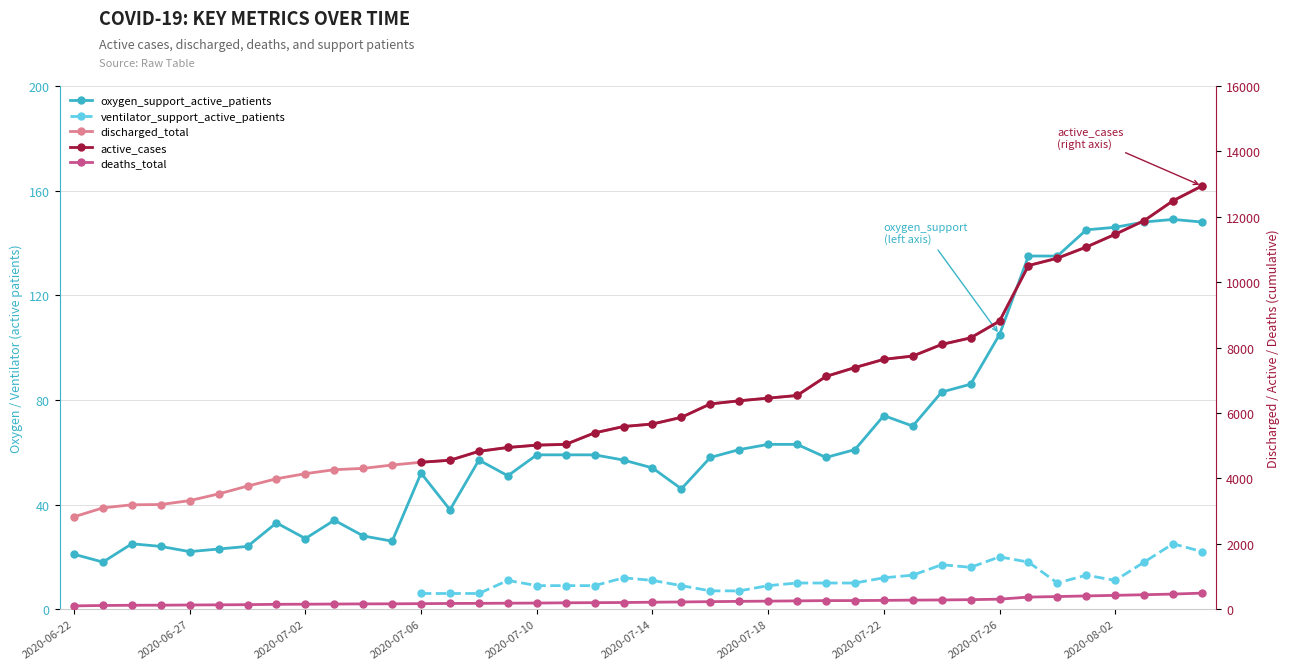

What is the total value across all series at 2020-07-06?

9215.0